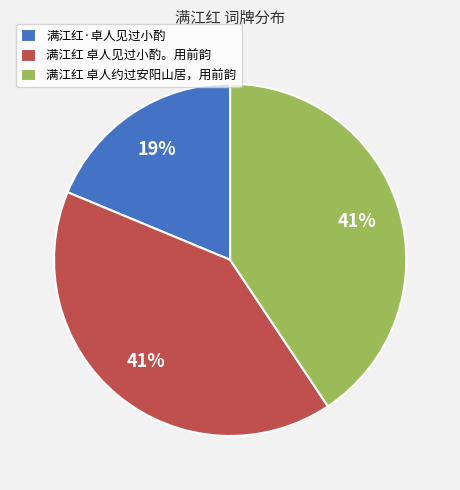

What is the ratio of the value at 满江红 卓人约过安阳山居，用前韵 to the value at 满江红·卓人见过小酌?

2.2